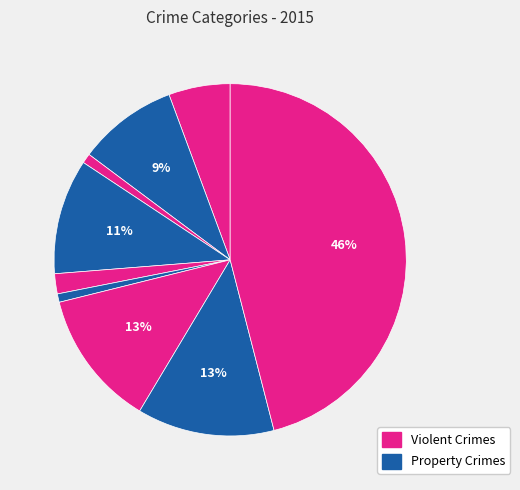

How many segments does this pie chart have?

9